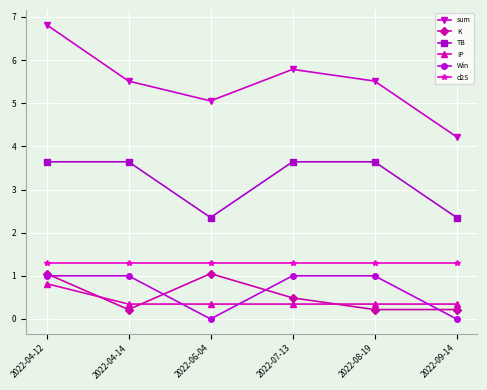

Reading left to right, extract all data points from this chart.

sum: 2022-04-12=6.8	2022-04-14=5.5	2022-06-04=5.1	2022-07-13=5.8	2022-08-19=5.5	2022-09-14=4.2
K: 2022-04-12=1.1	2022-04-14=0.2	2022-06-04=1.1	2022-07-13=0.5	2022-08-19=0.2	2022-09-14=0.2
TB: 2022-04-12=3.6	2022-04-14=3.6	2022-06-04=2.3	2022-07-13=3.6	2022-08-19=3.6	2022-09-14=2.3
IP: 2022-04-12=0.8	2022-04-14=0.3	2022-06-04=0.3	2022-07-13=0.3	2022-08-19=0.3	2022-09-14=0.3
Win: 2022-04-12=1.0	2022-04-14=1.0	2022-06-04=0.0	2022-07-13=1.0	2022-08-19=1.0	2022-09-14=0.0
d2S: 2022-04-12=1.3	2022-04-14=1.3	2022-06-04=1.3	2022-07-13=1.3	2022-08-19=1.3	2022-09-14=1.3